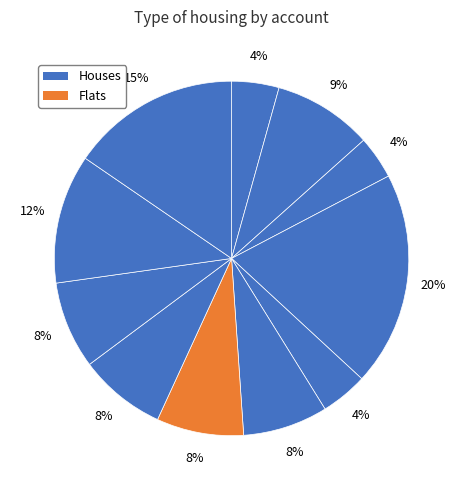

Does any single category account for the majority?

No